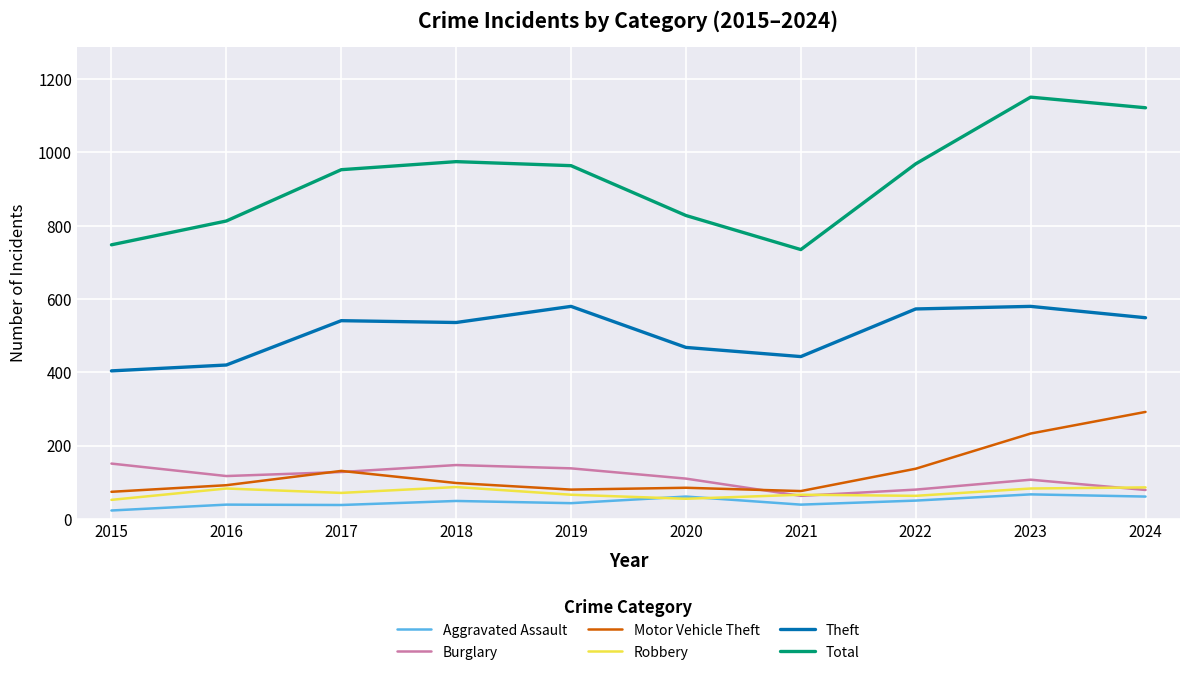

Between 2022 and 2023, which series saw the biggest shift?

Total